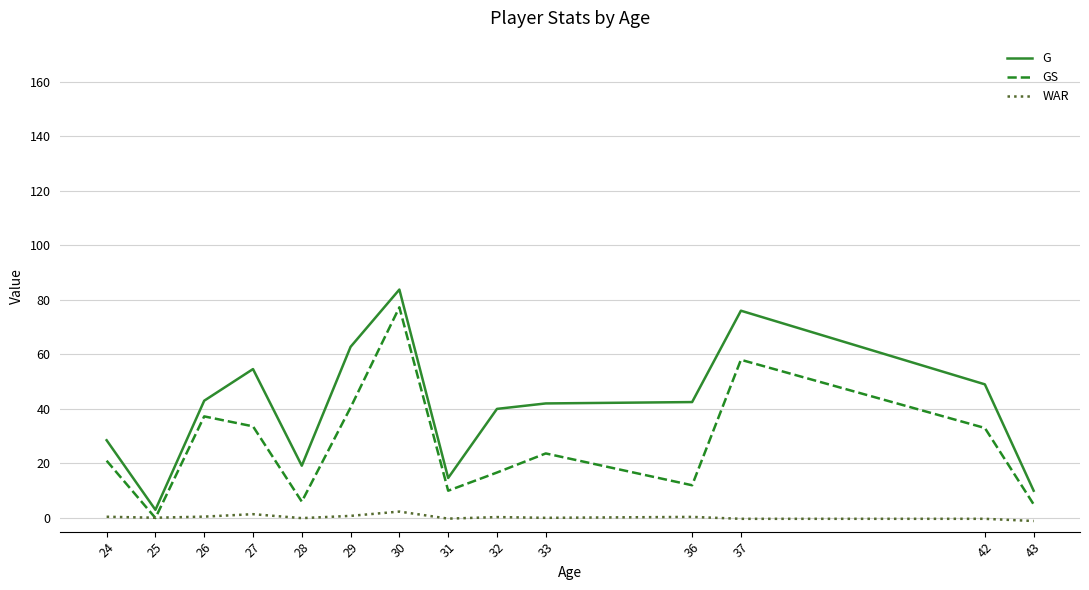

What is the greatest value displayed?

83.8